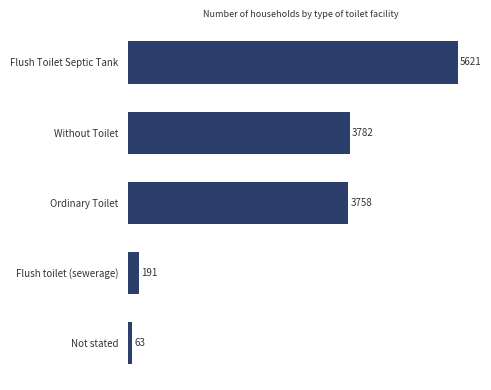

What is the greatest value displayed?

5621